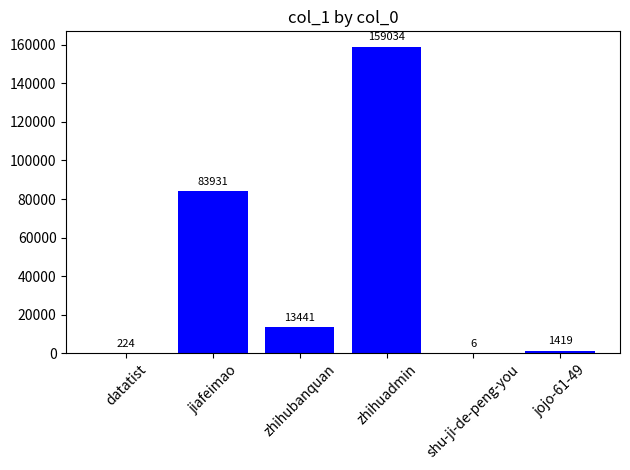

True or false: the data shows 6 at shu-ji-de-peng-you.

True